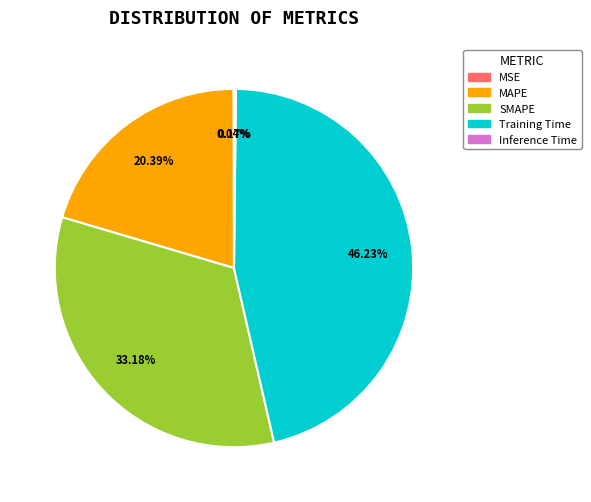

Is there any slice that represents more than half of the pie?

No